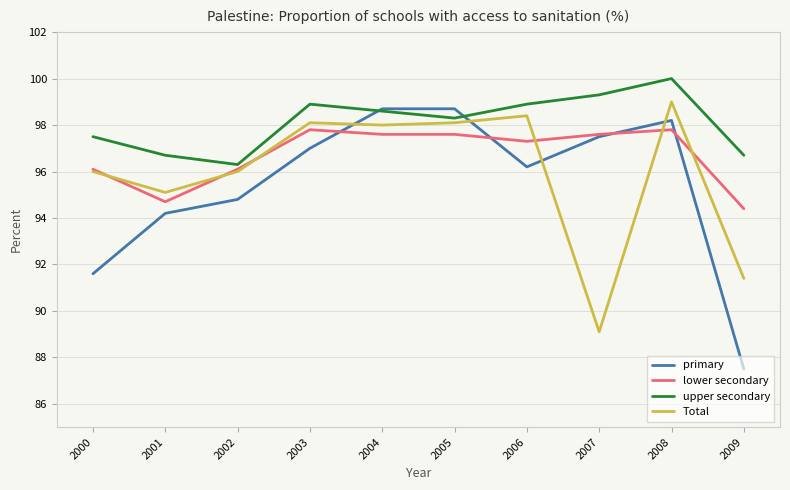

What is the minimum value shown in the chart?

87.5